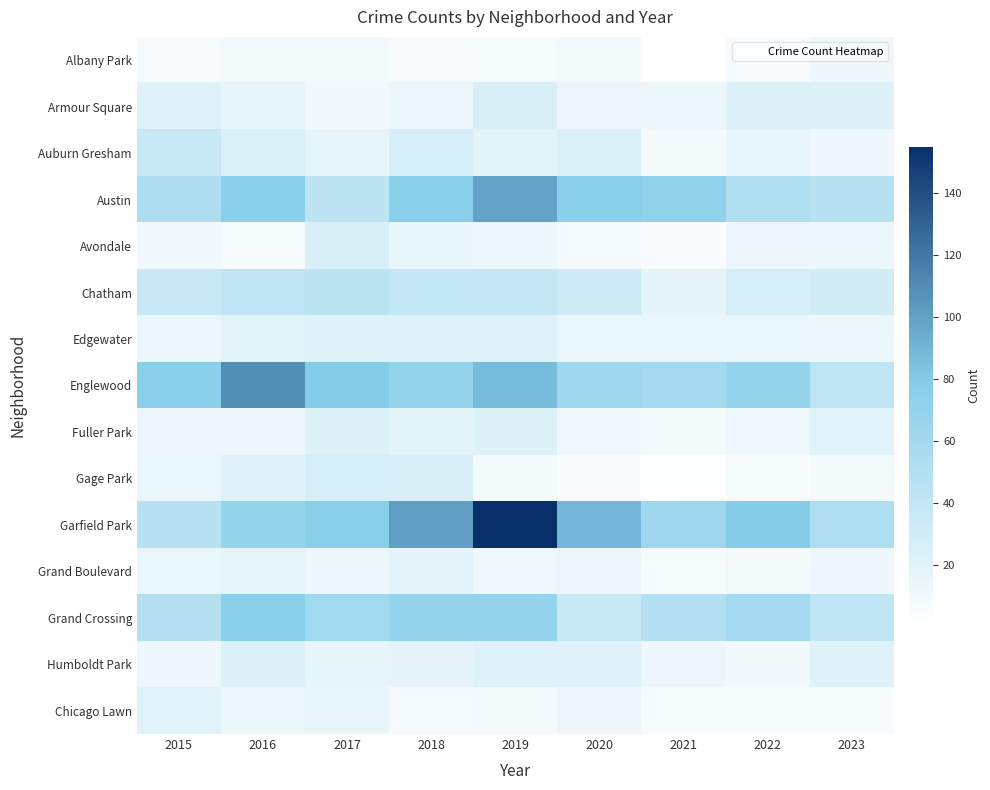

Reading left to right, extract all data points from this chart.

Albany Park: 2015=6	2016=9	2017=9	2018=6	2019=7	2020=9	2021=1	2022=6	2023=12
Armour Square: 2015=21	2016=17	2017=10	2018=14	2019=26	2020=13	2021=14	2022=23	2023=23
Auburn Gresham: 2015=37	2016=25	2017=17	2018=28	2019=19	2020=25	2021=9	2022=16	2023=12
Austin: 2015=54	2016=76	2017=44	2018=76	2019=99	2020=76	2021=72	2022=51	2023=47
Avondale: 2015=10	2016=7	2017=26	2018=16	2019=14	2020=8	2021=5	2022=12	2023=14
Chatham: 2015=36	2016=42	2017=44	2018=39	2019=38	2020=31	2021=18	2022=27	2023=29
Edgewater: 2015=14	2016=19	2017=21	2018=22	2019=21	2020=15	2021=15	2022=15	2023=14
Englewood: 2015=75	2016=109	2017=79	2018=70	2019=87	2020=63	2021=59	2022=68	2023=42
Fuller Park: 2015=13	2016=13	2017=23	2018=19	2019=23	2020=11	2021=9	2022=11	2023=20
Gage Park: 2015=15	2016=22	2017=27	2018=26	2019=9	2020=5	2021=3	2022=7	2023=9
Garfield Park: 2015=47	2016=69	2017=77	2018=101	2019=155	2020=89	2021=63	2022=78	2023=53
Grand Boulevard: 2015=15	2016=17	2017=14	2018=18	2019=11	2020=13	2021=7	2022=9	2023=12
Grand Crossing: 2015=49	2016=75	2017=61	2018=68	2019=68	2020=37	2021=50	2022=60	2023=41
Humboldt Park: 2015=12	2016=23	2017=17	2018=18	2019=22	2020=22	2021=12	2022=10	2023=21
Chicago Lawn: 2015=20	2016=14	2017=16	2018=8	2019=9	2020=13	2021=7	2022=7	2023=7